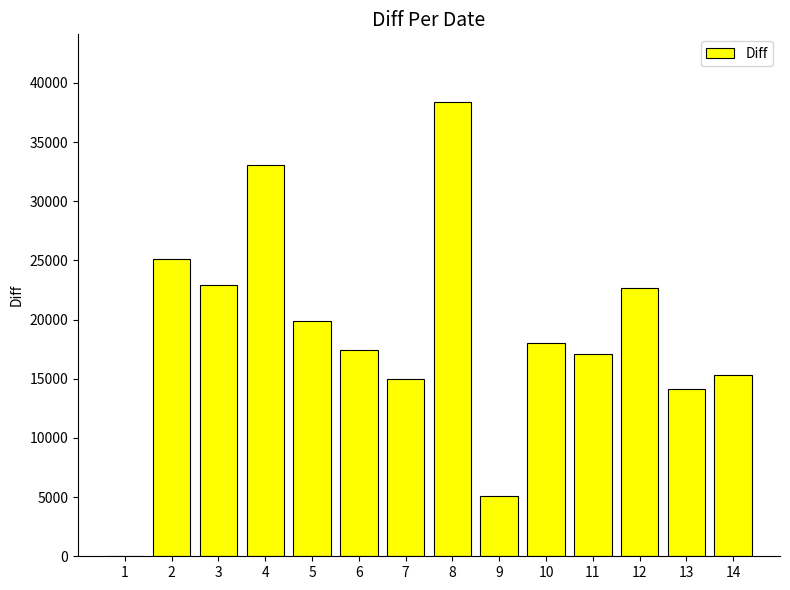

Is it true that the value at 1 is 0?

True